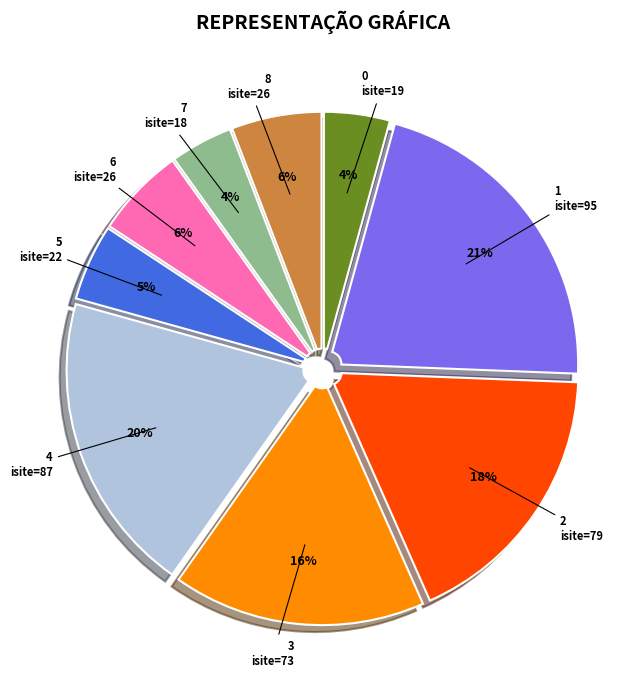

To the nearest percent, what is the difference between the largest and smallest slice percentages?

17%